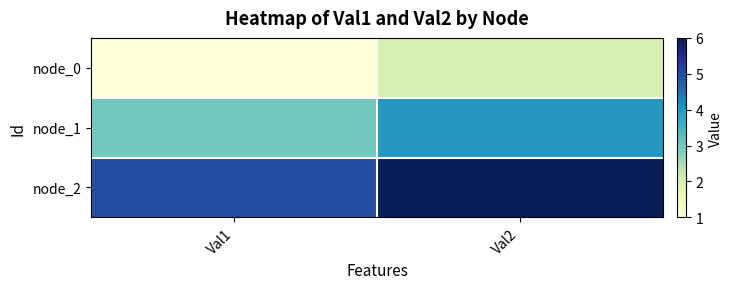

What is the difference between the highest and lowest values at Val2?

4